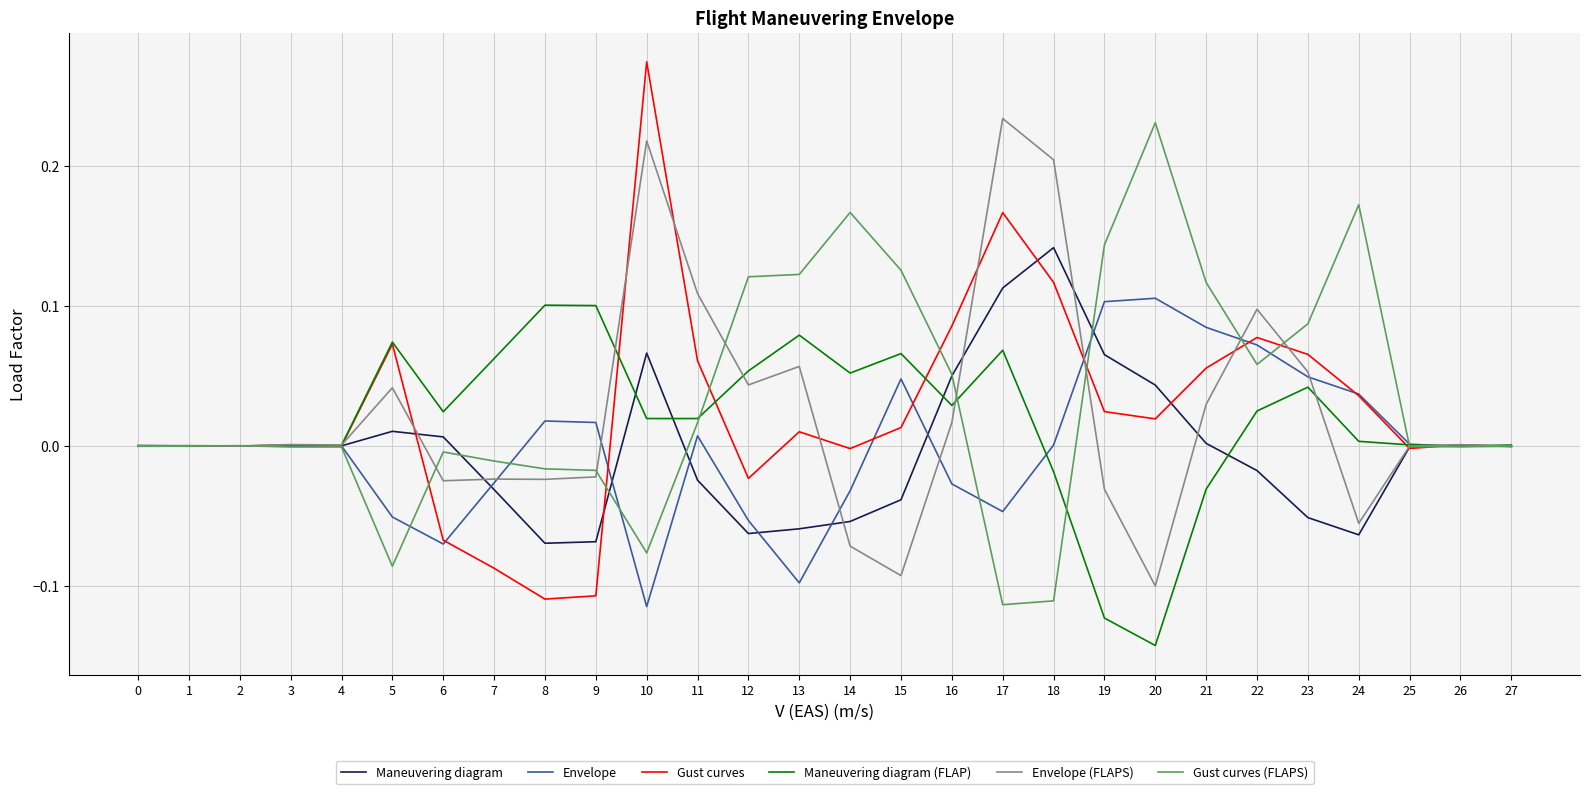

Is the value of Gust curves at 20 greater than the value of Gust curves (FLAPS) at 27?

Yes